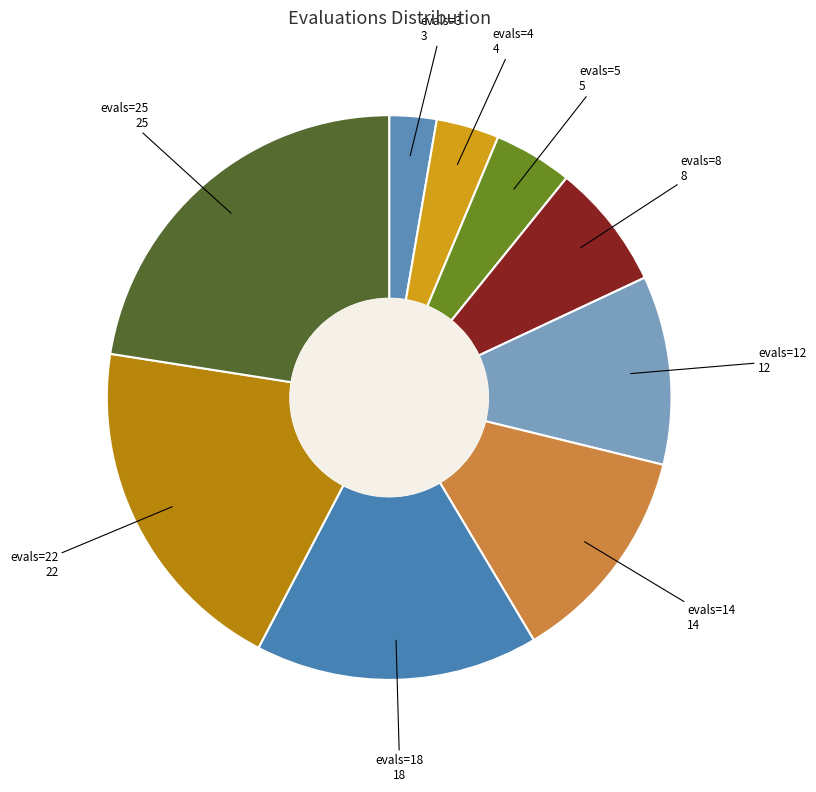

How many slices are in this pie chart?

9